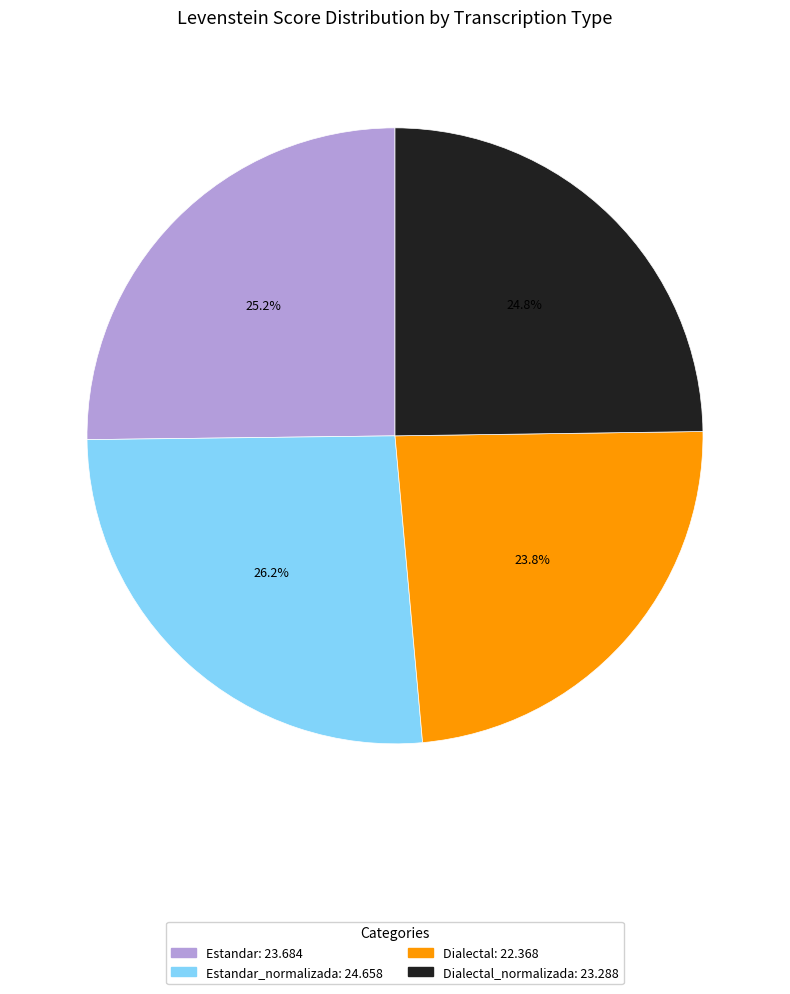

To the nearest percent, what is the difference between the largest and smallest slice percentages?

2%